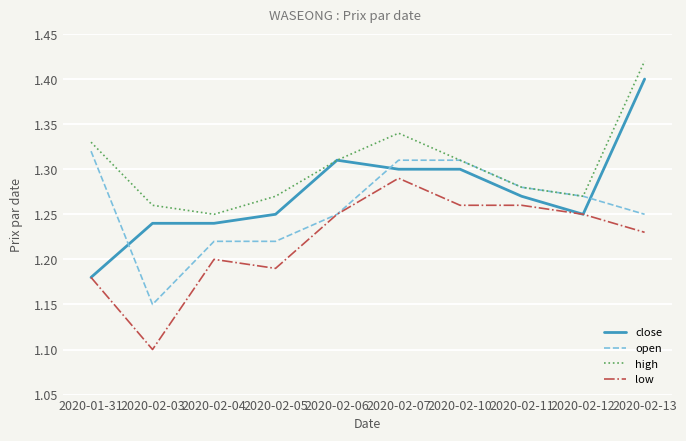

True or false: low and high intersect in this chart.

False